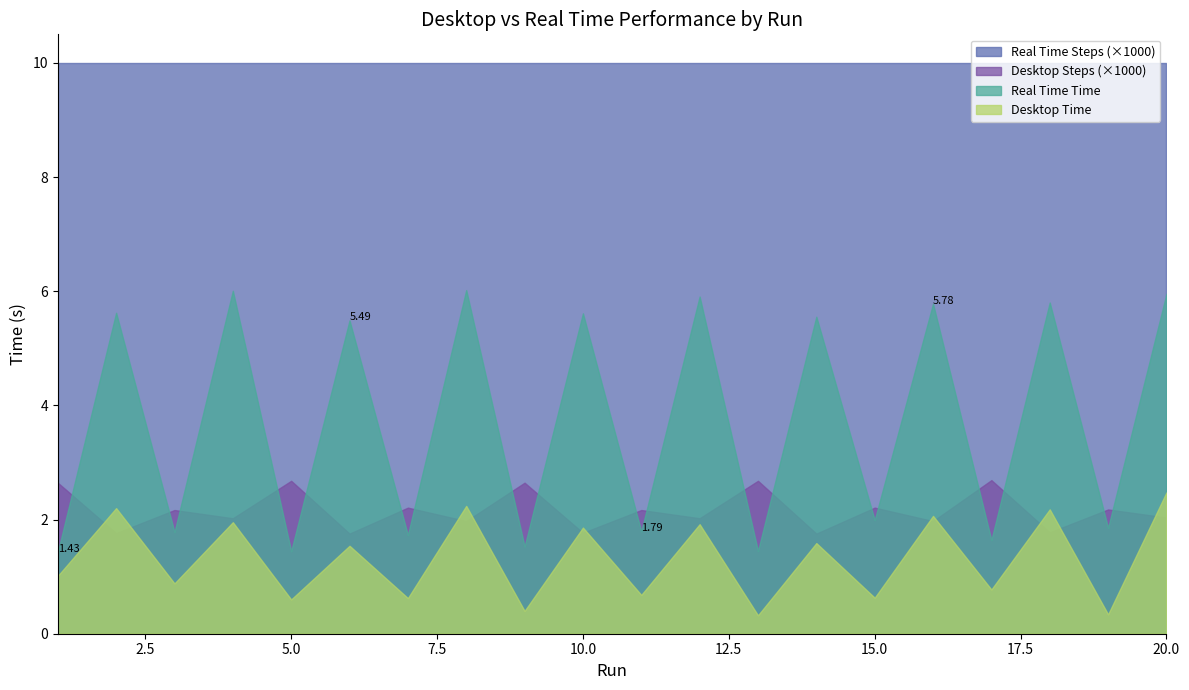

True or false: Desktop Time and Real Time Time cross at least once.

False